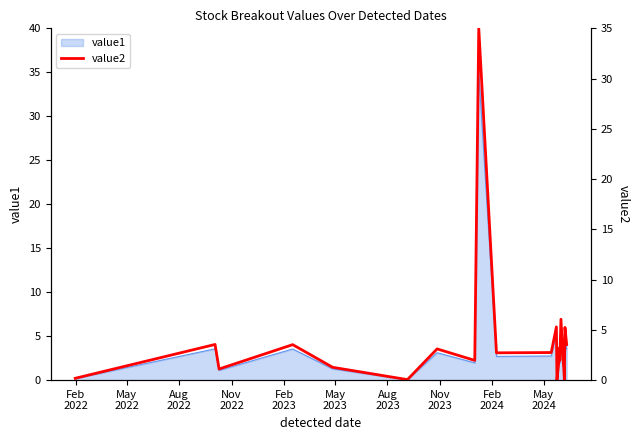

What is the average value?

3.9